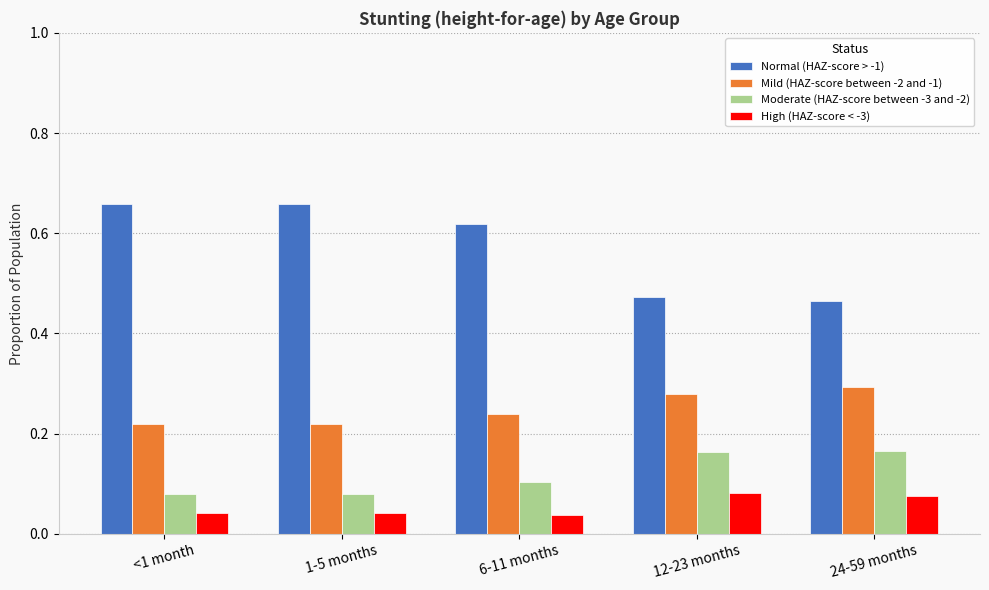

How many Moderate (HAZ-score between -3 and -2) values are between 0 and 1?

5